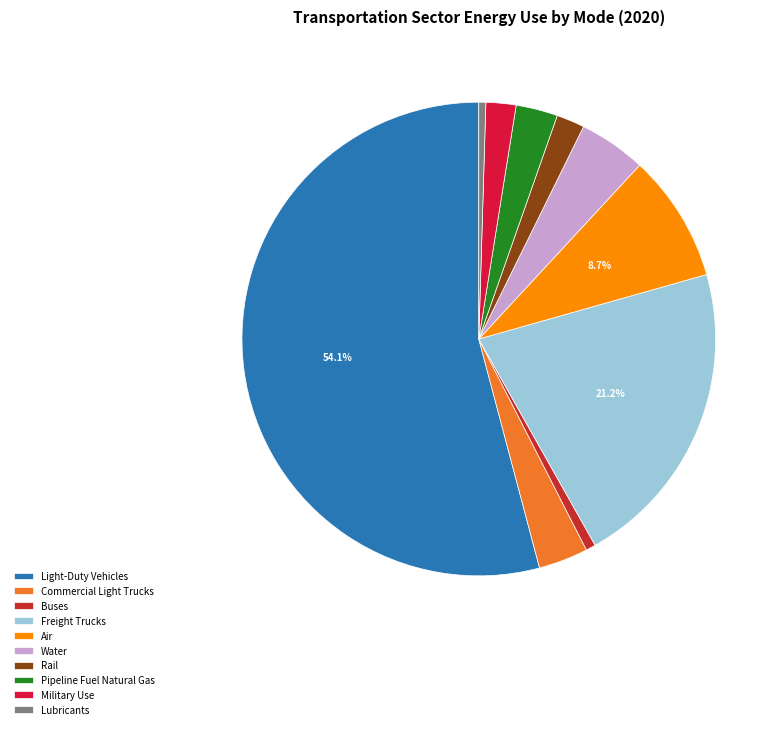

Which slice is the smallest?

Lubricants